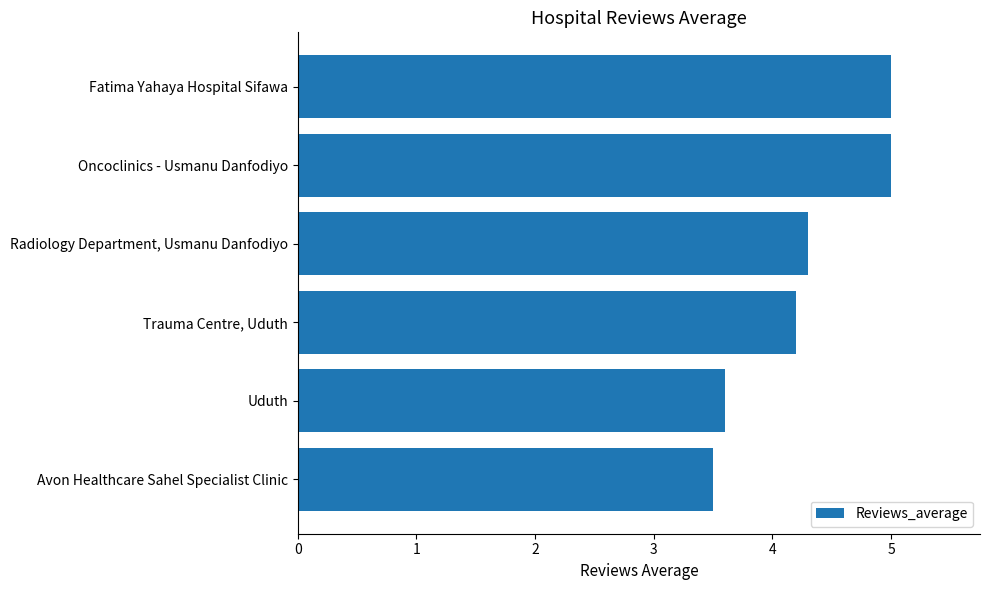

What is the sum of all values?

25.6